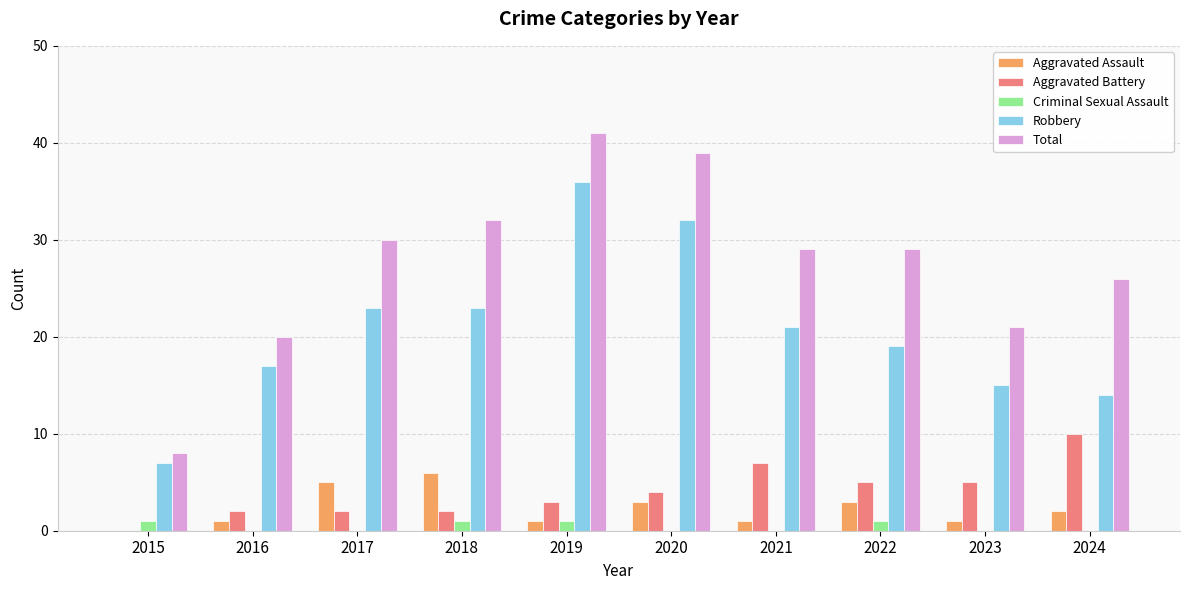

True or false: Robbery has a value of 15 at 2023.

True